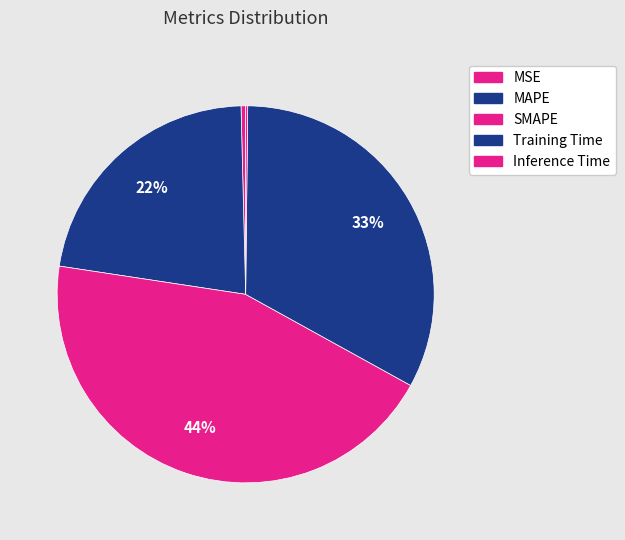

Count the number of slices in the pie.

5